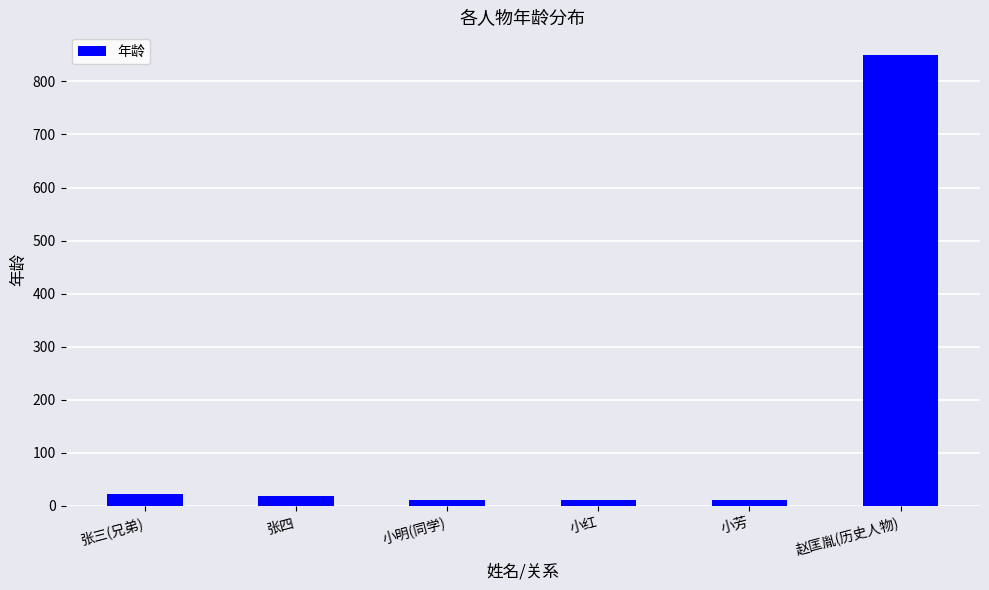

Which category has the highest value across all series?

赵匡胤(历史人物)